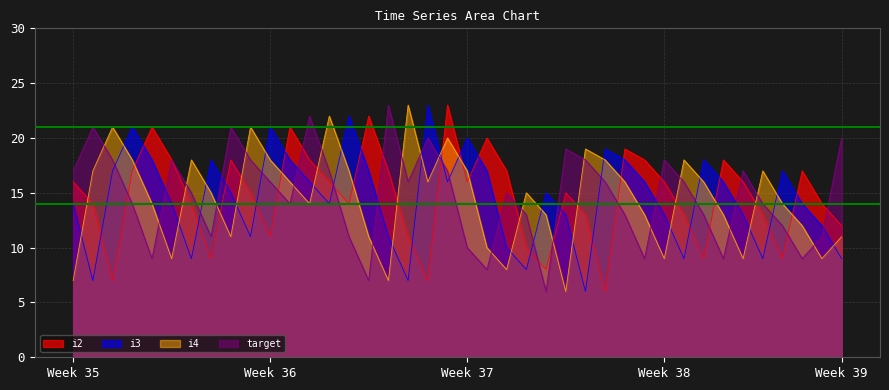

How many intersections are there between i2 and i4?

20